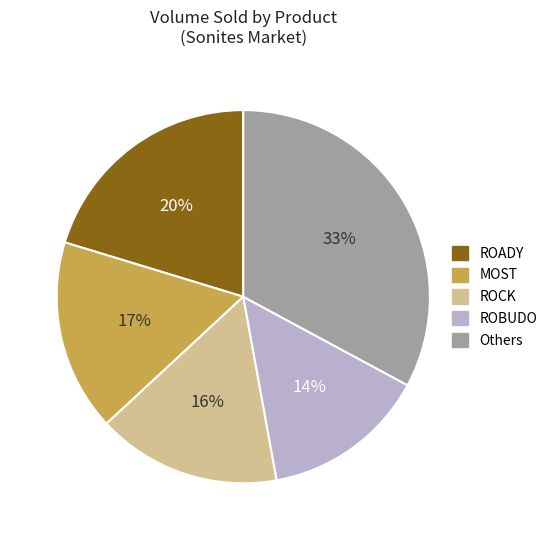

Count the number of slices in the pie.

5